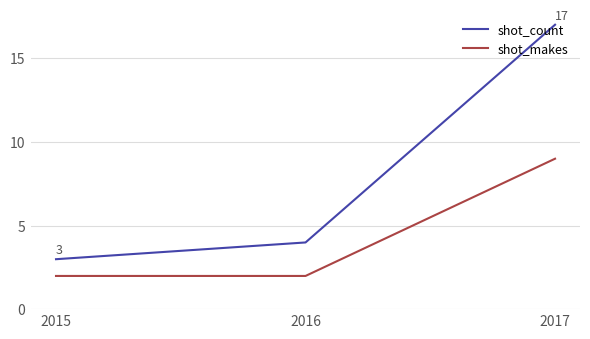

What are all the series names shown in the legend?

shot_count, shot_makes